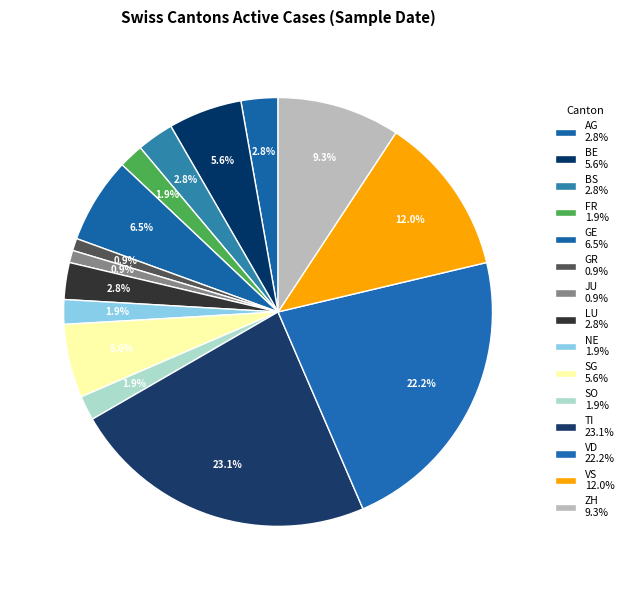

How many slices are in this pie chart?

15